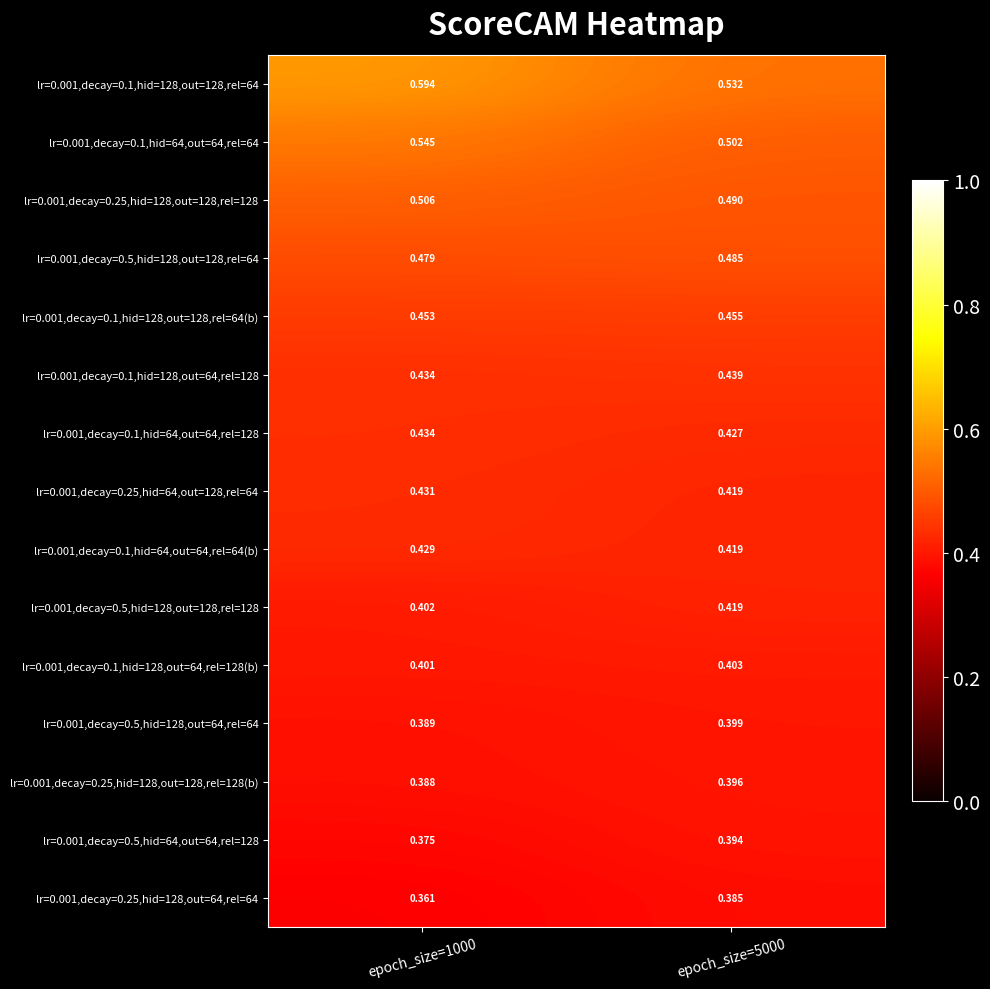

Is the value of lr=0.001,decay=0.5,hid=128,out=128,rel=64 at epoch_size=5000 greater than the value of lr=0.001,decay=0.25,hid=128,out=128,rel=128 at epoch_size=1000?

No